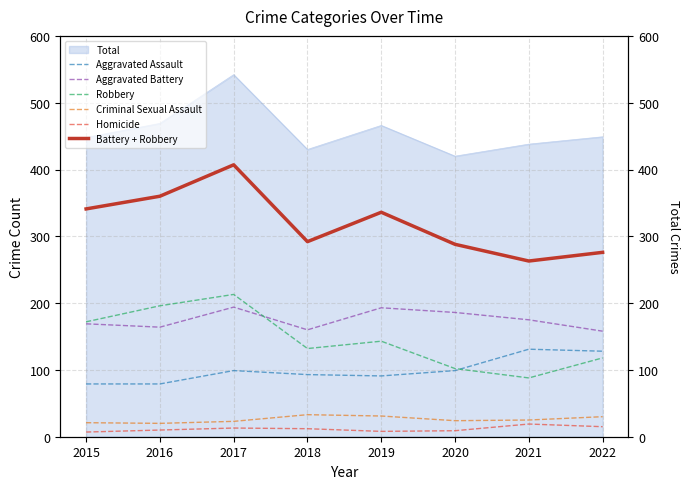

What is the maximum value for Homicide?

19